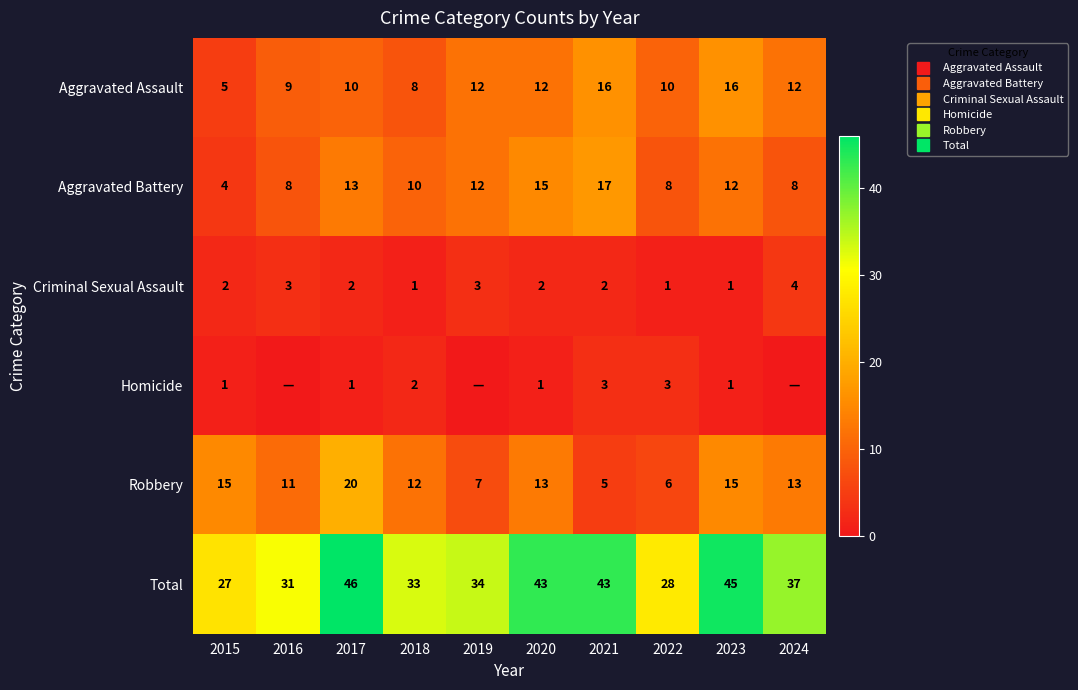

At which label does Total reach its minimum?

2015